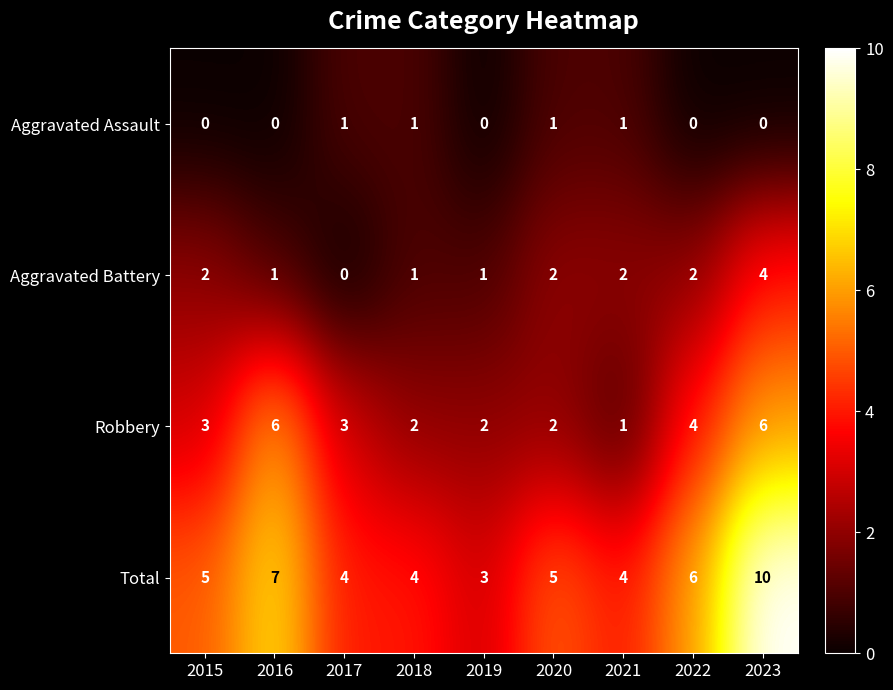

The value of Robbery at 2020 is 2. True or false?

True